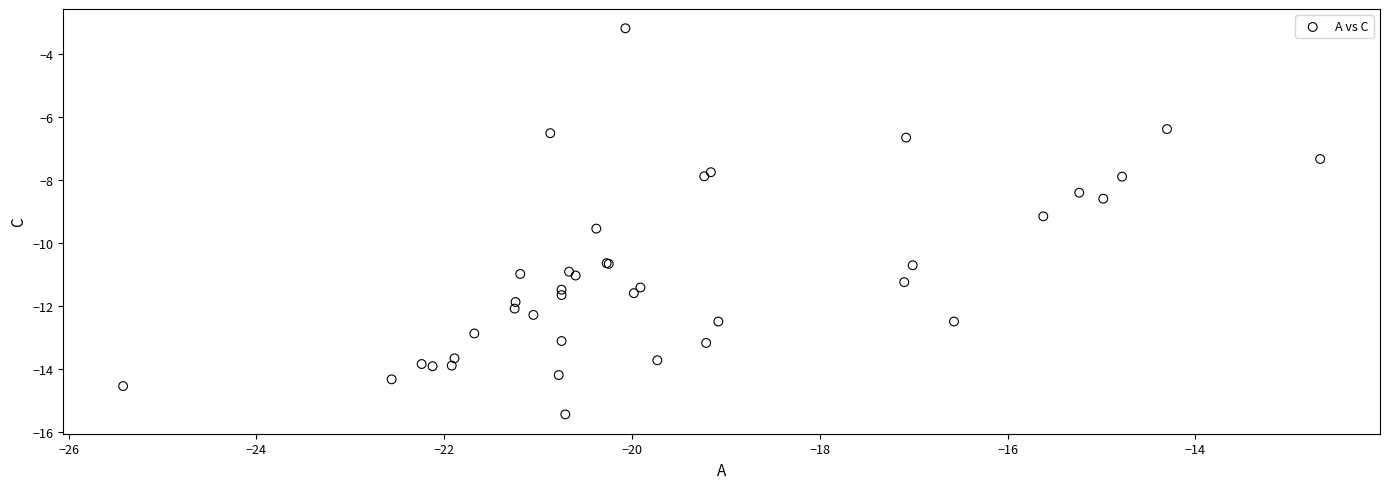

What Y value in the scatter plot is closest to -9?

-9.1